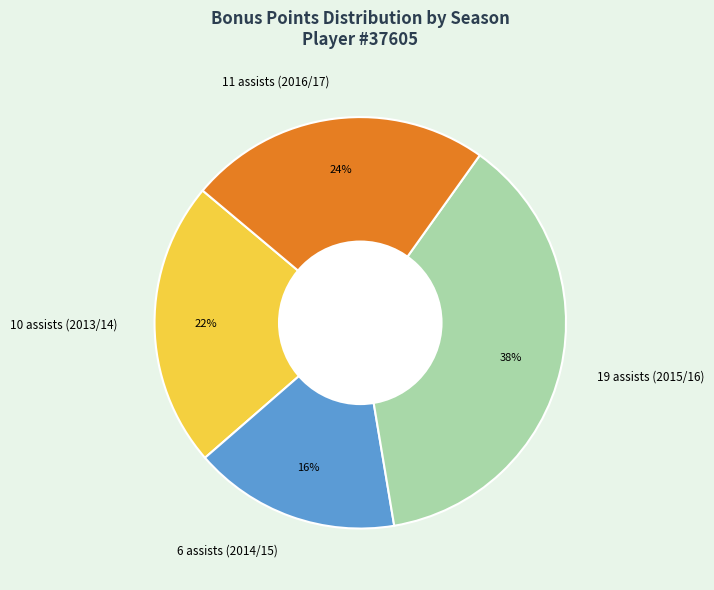

Is there any slice that represents more than half of the pie?

No